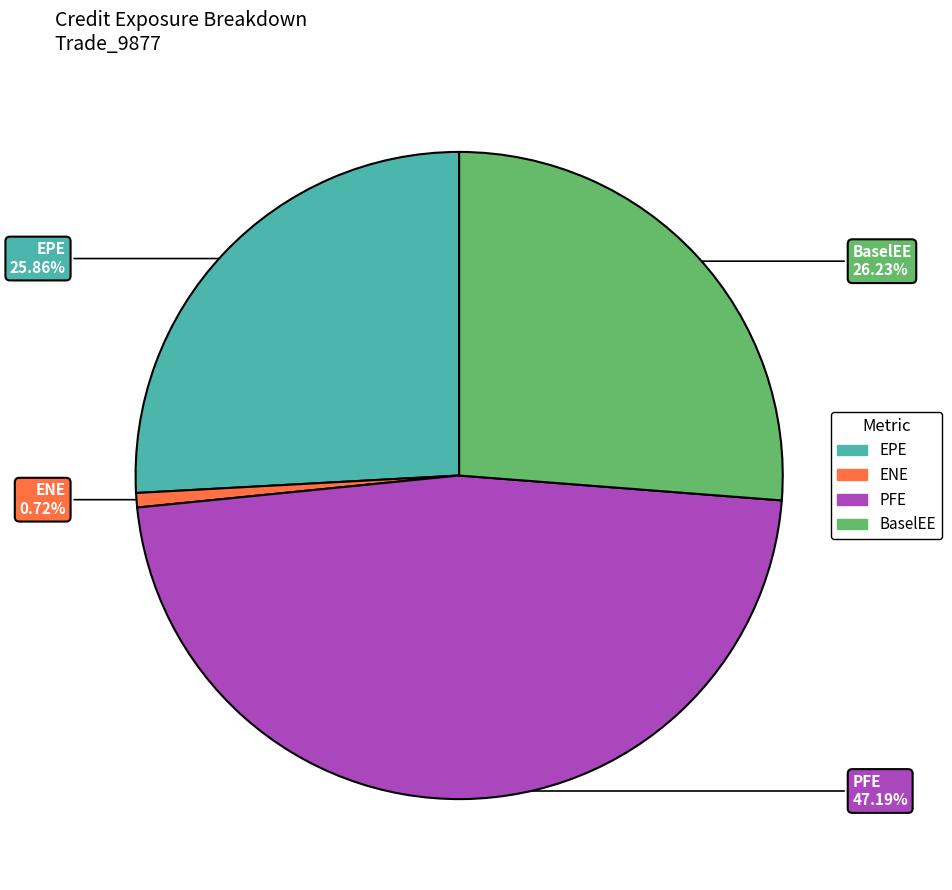

To the nearest percent, what is the difference between the largest and smallest slice percentages?

46%